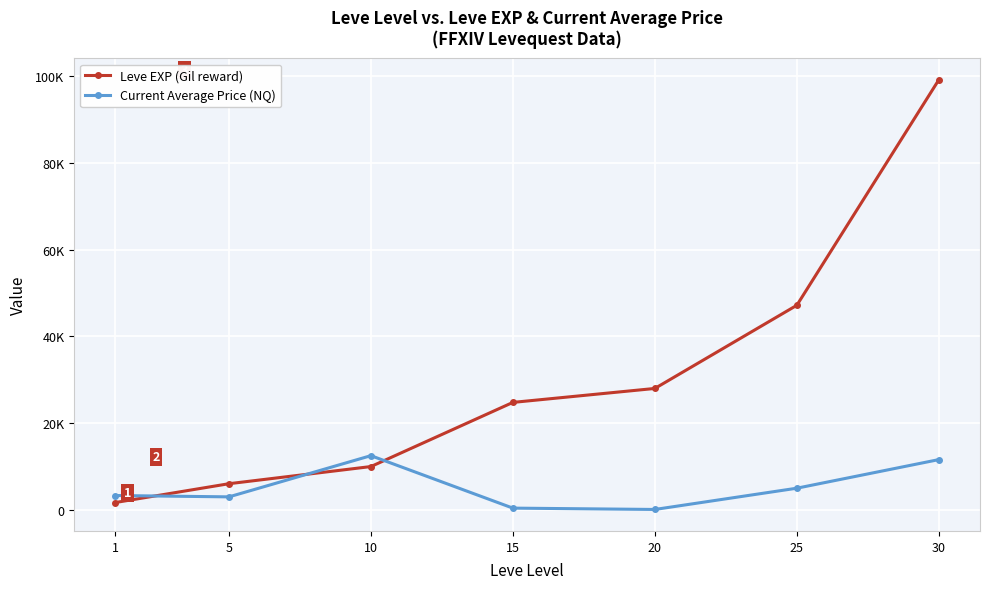

Is this an area chart (filled region under the line)?

No